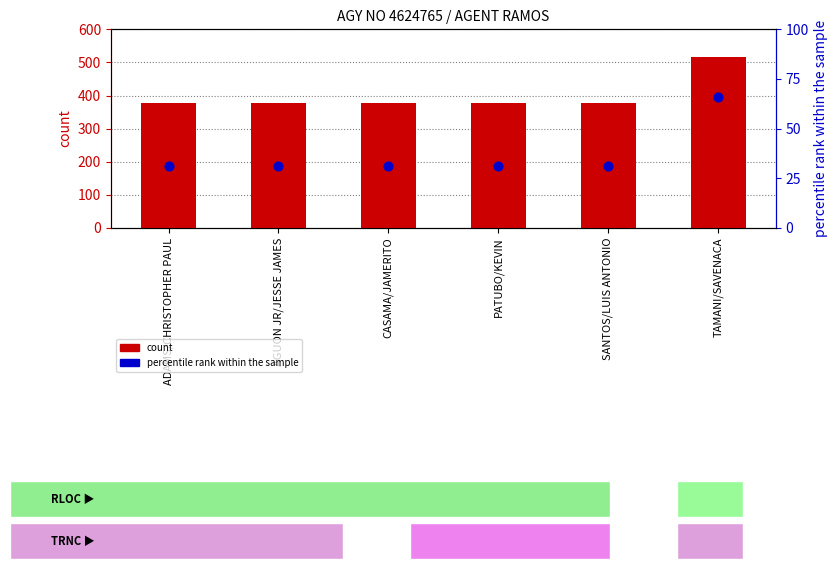

Which series has the widest spread of Y values?

count